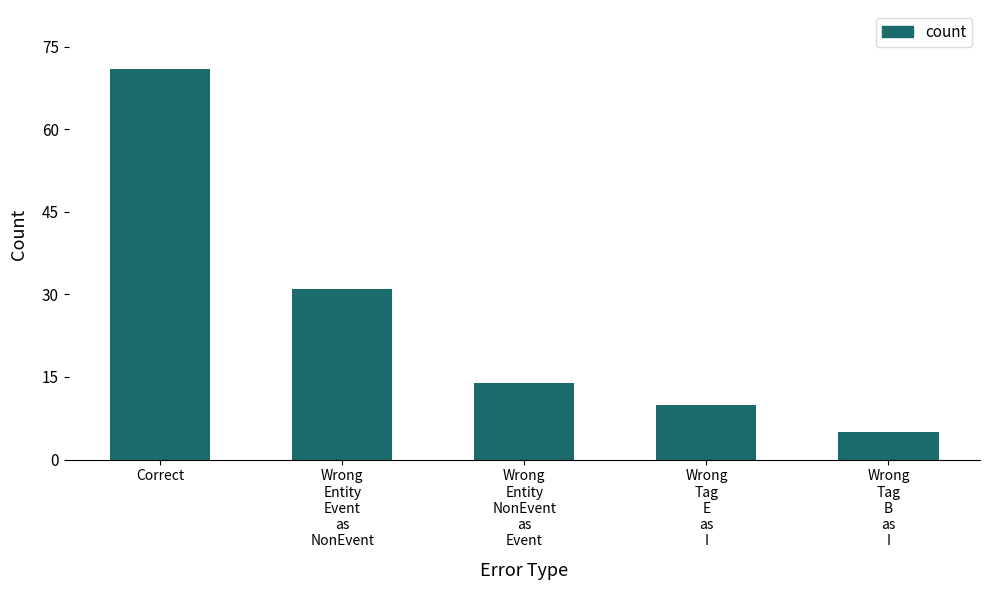

Approximately how many times larger is the value at Correct compared to Wrong
Entity
NonEvent
as
Event?

5.1